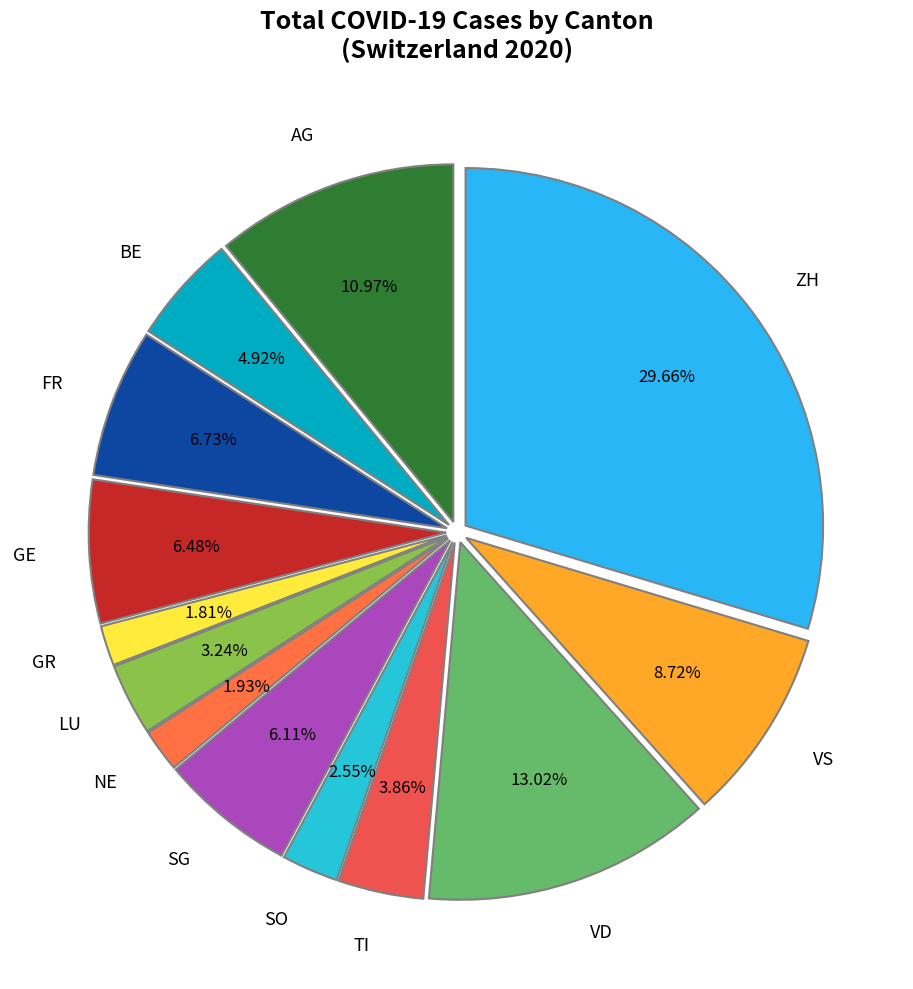

Which category has the biggest portion of the pie?

ZH